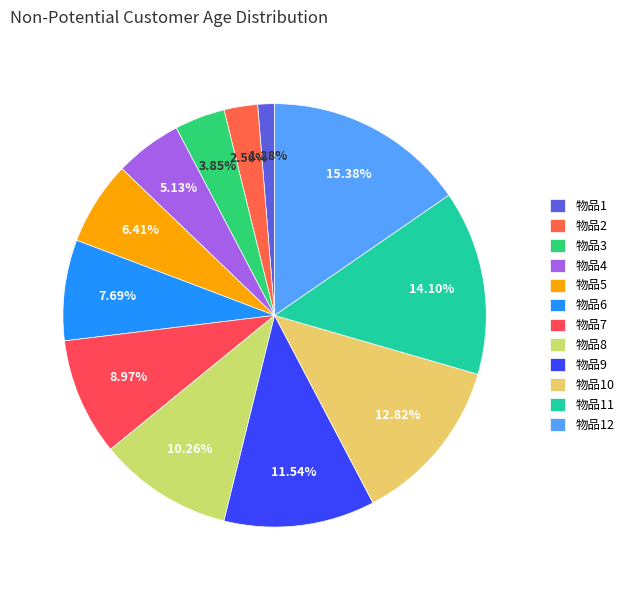

How many segments does this pie chart have?

12